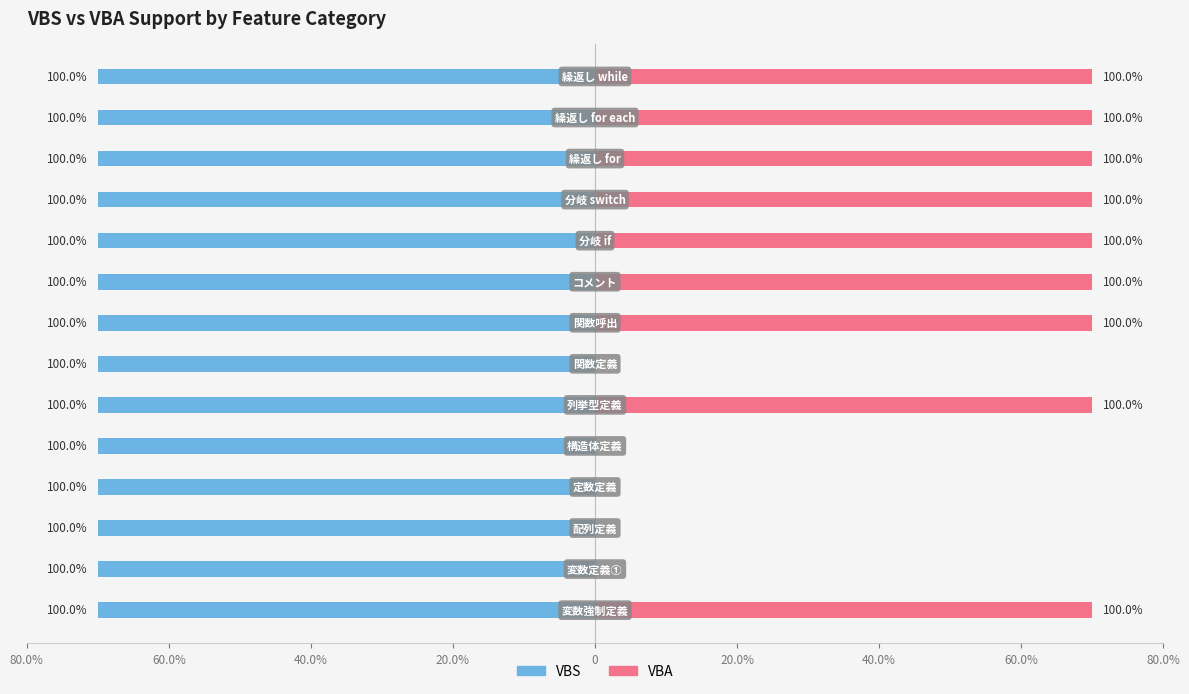

Rank the series by their maximum value, from highest to lowest.

vbs, vba